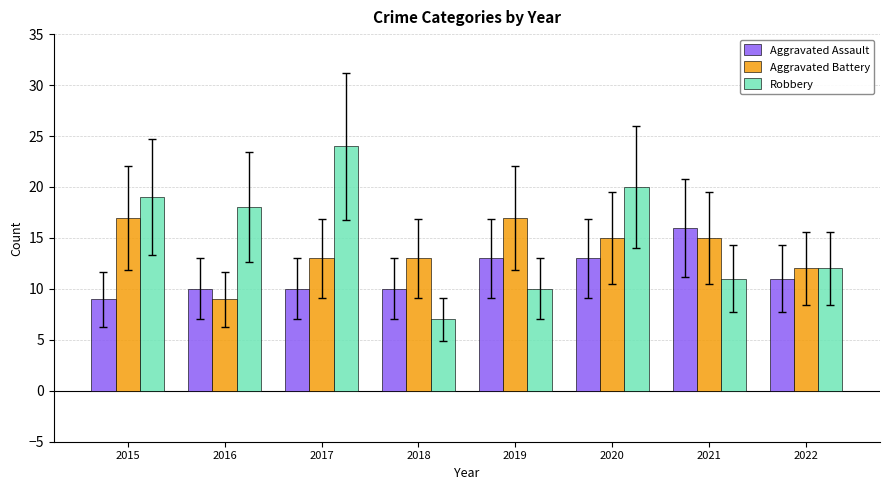

How many Aggravated Assault values are between 10 and 13?

6